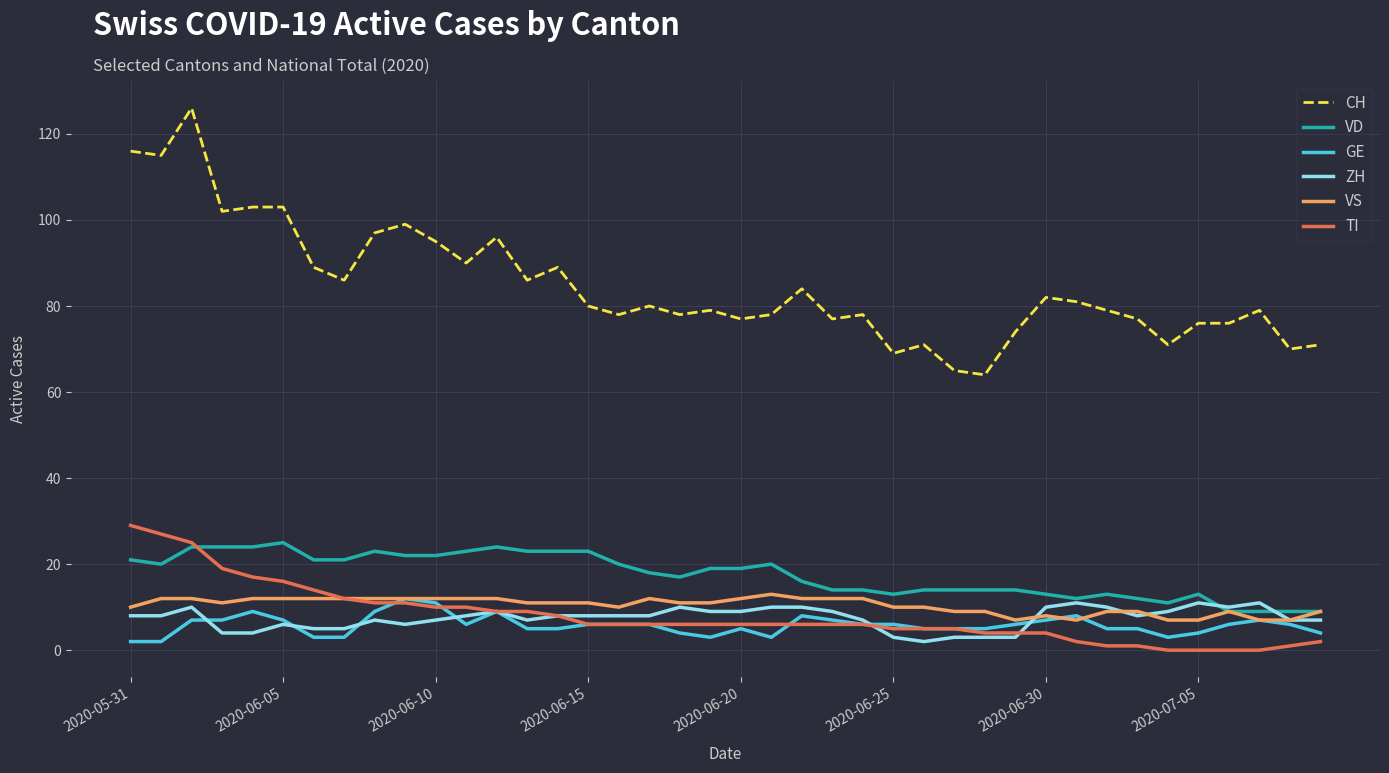

Which series has the largest total across all categories?

CH